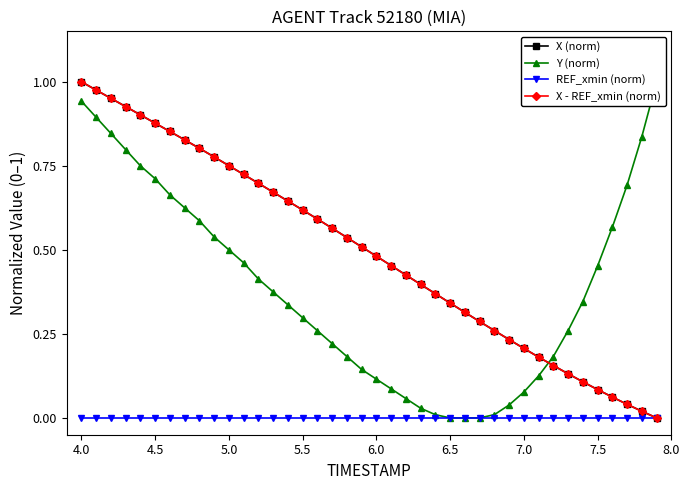

What is the sum of all X - REF_xmin (norm) values?

19.7